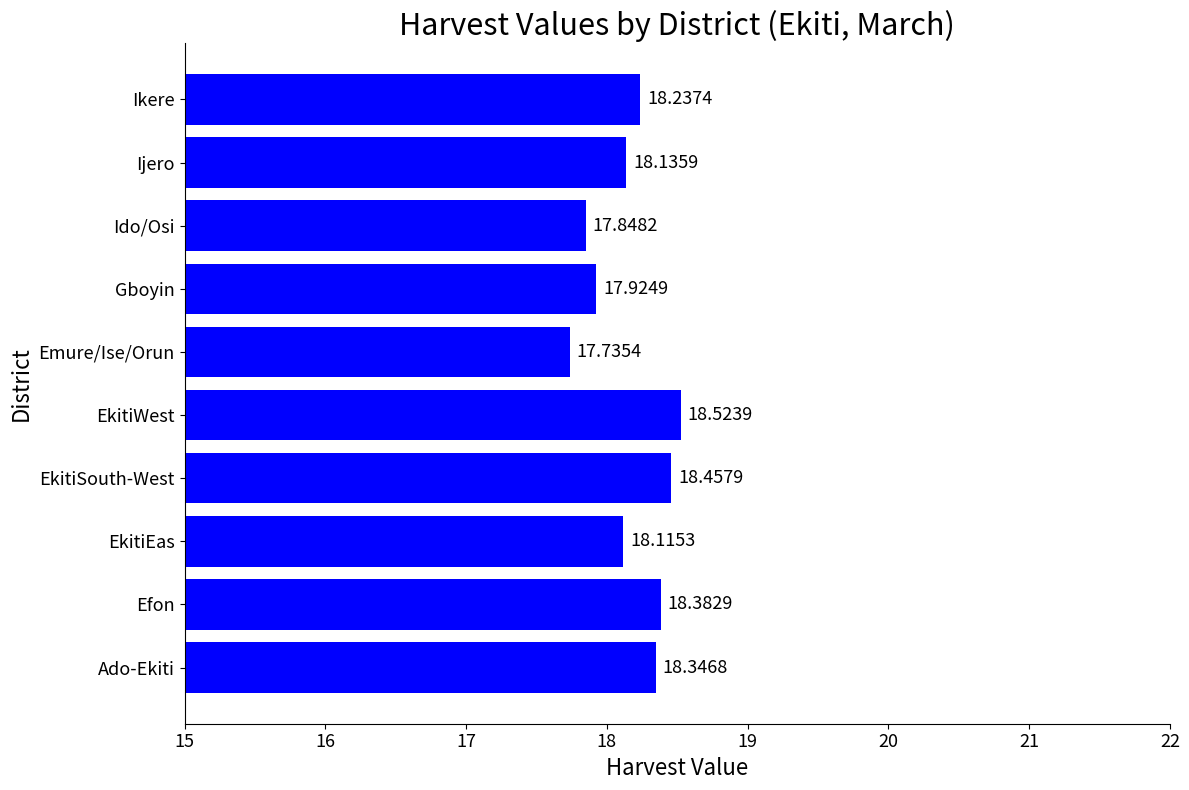

Which label corresponds to the smallest value in the chart?

Emure/Ise/Orun